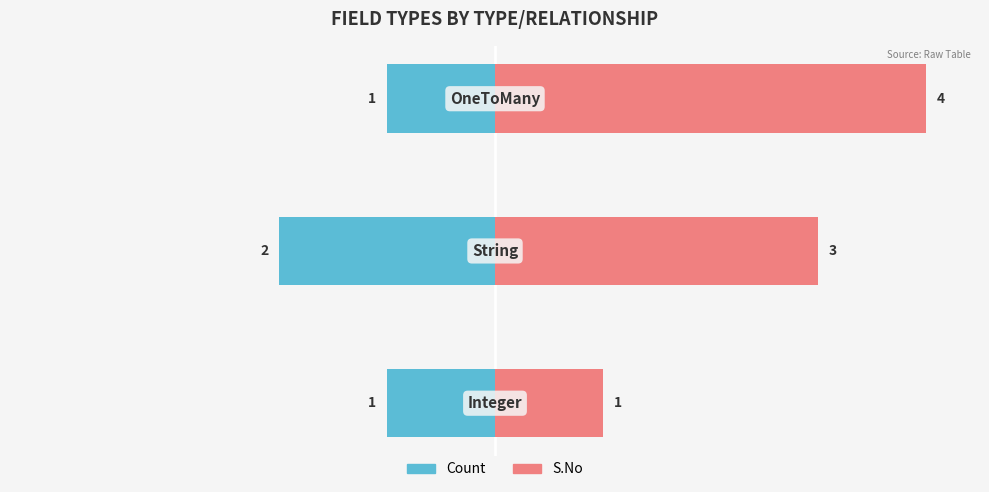

What is the total value across all series at 1?

5